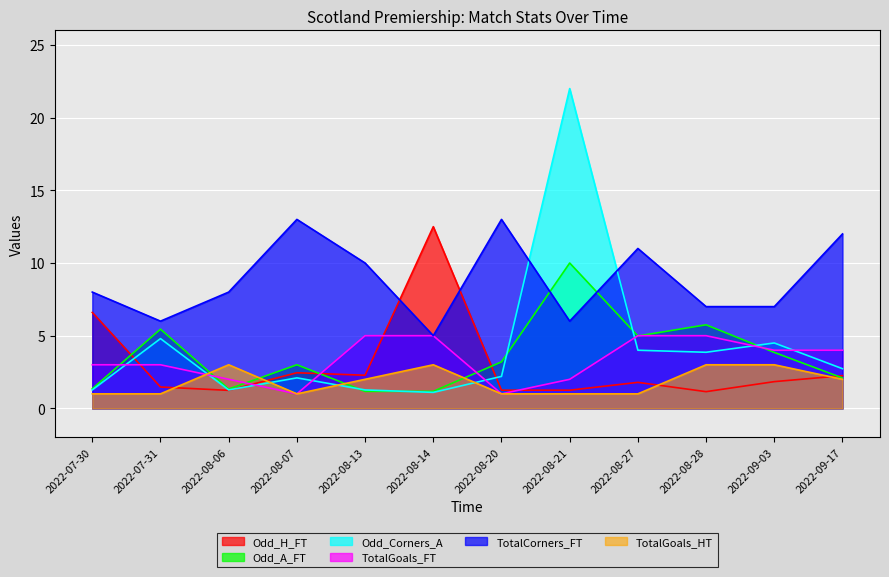

What is the spread (max minus min) of values at 2022-08-20?

12.0